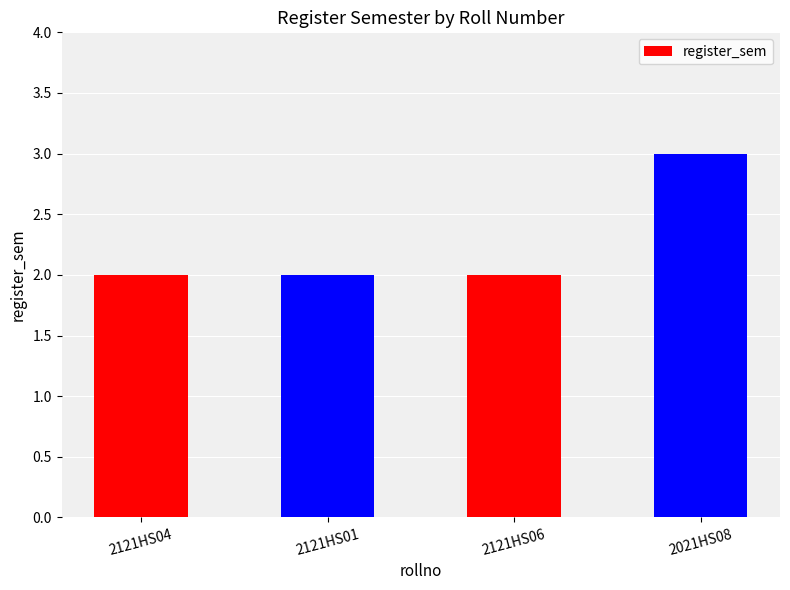

Does the chart contain any negative values?

No